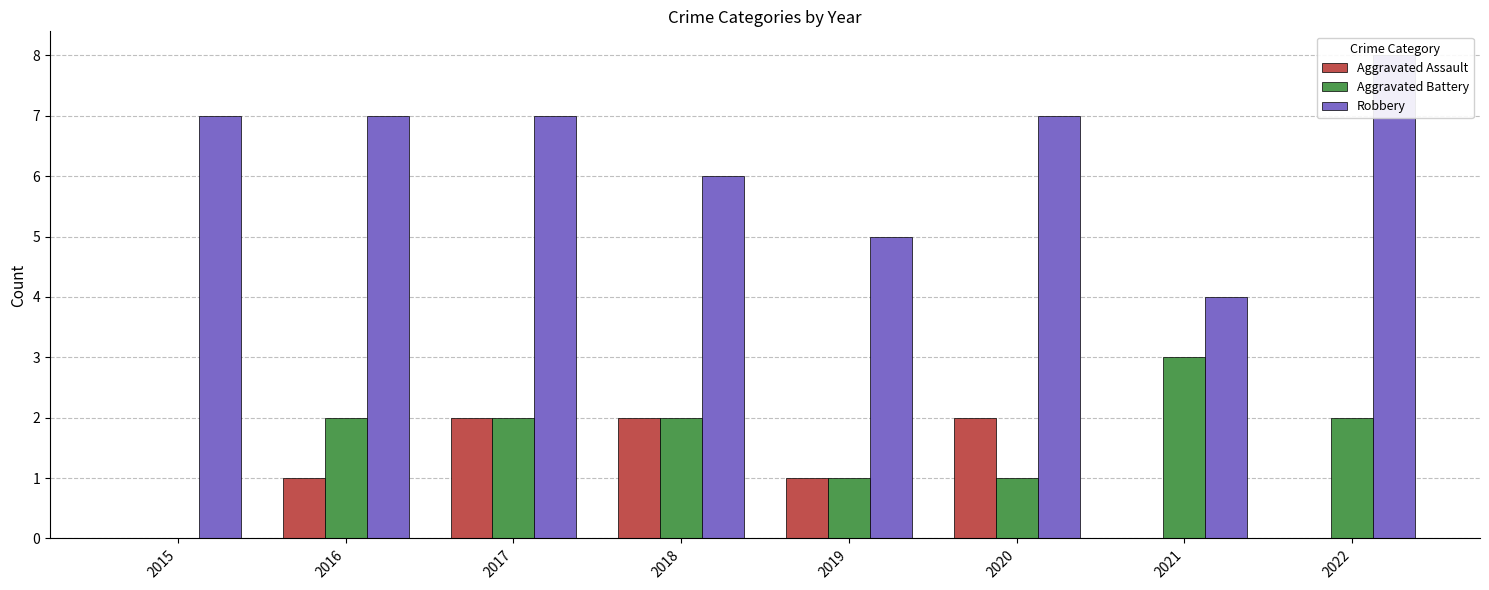

What is the total value across all series at 2022?

10